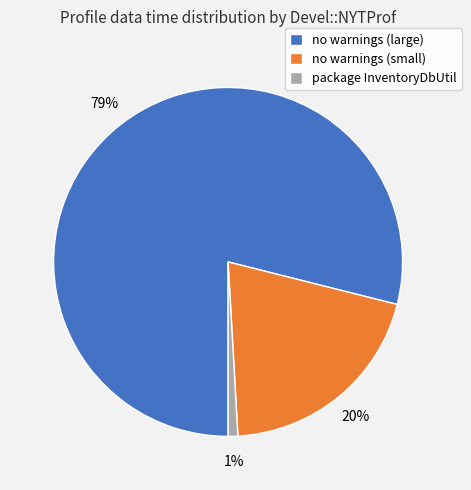

What is the majority slice?

no warnings (large)